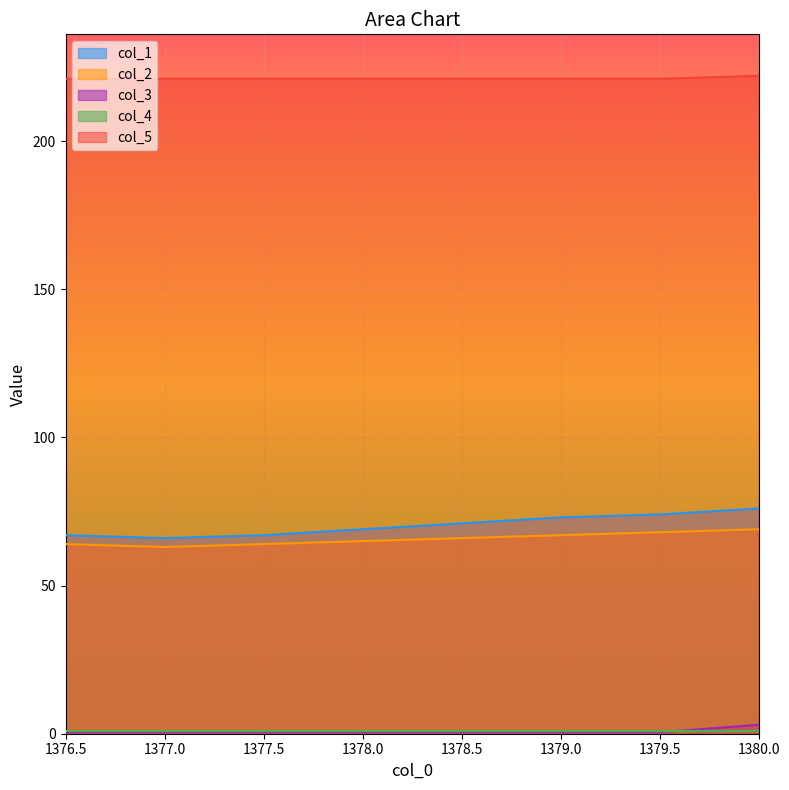

True or false: col_5 and col_3 cross at least once.

False